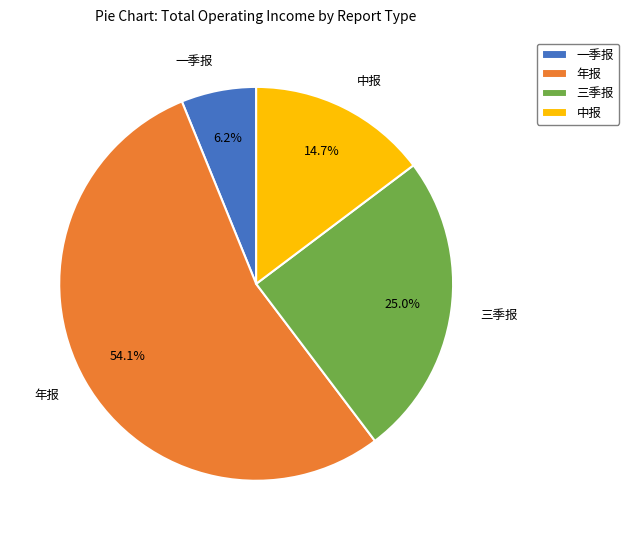

To the nearest percent, what is the average slice percentage?

25%